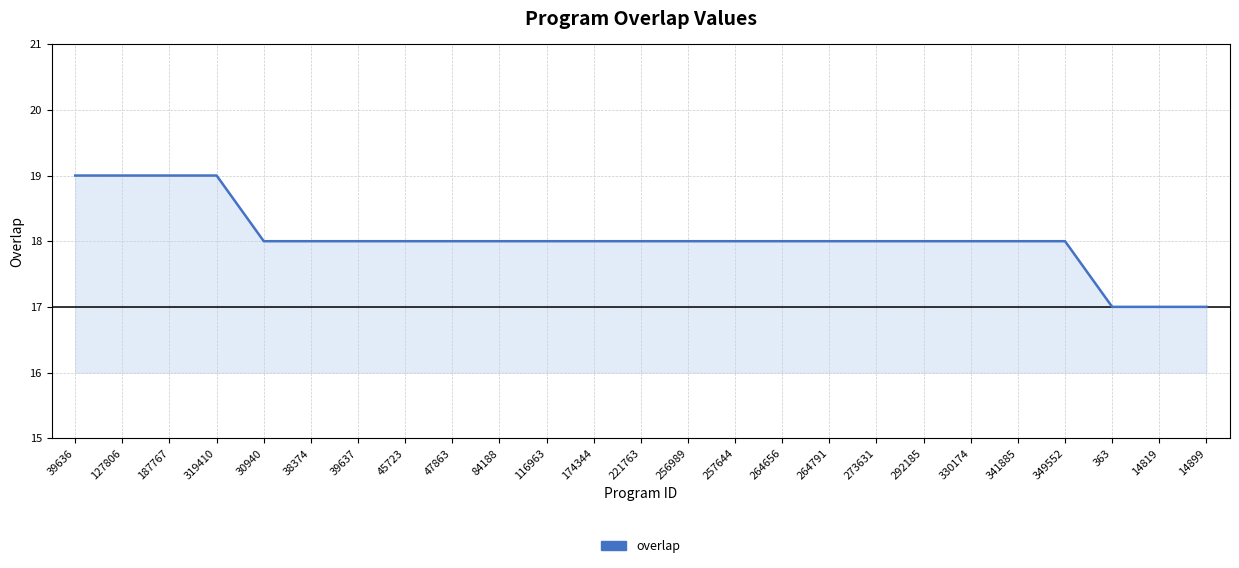

The chart shows a value of 5 at 47863. True or false?

False